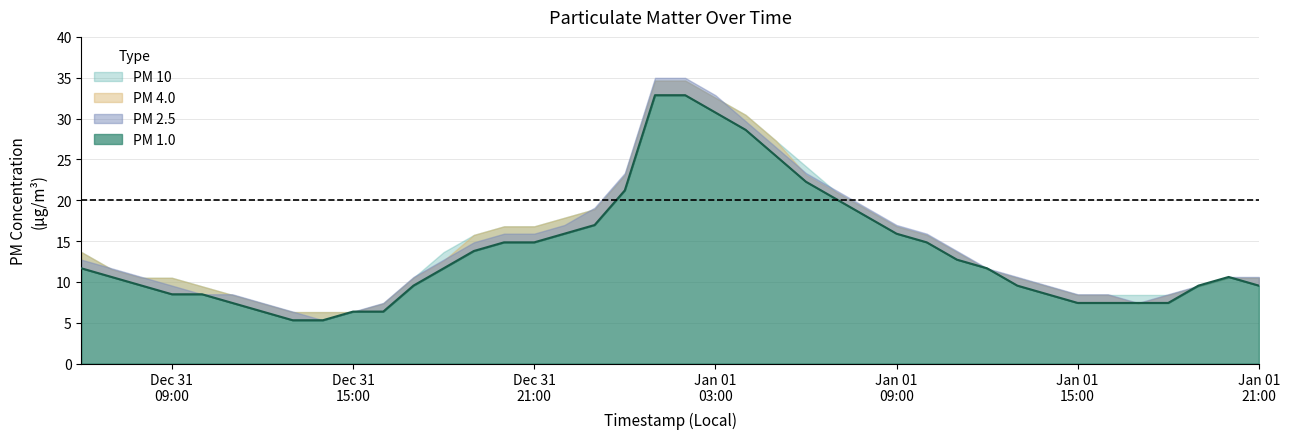

Between which two adjacent categories do PM 2.5 and PM 4.0 first intersect?

2023-12-31 06:00:00 and 2023-12-31 07:00:00